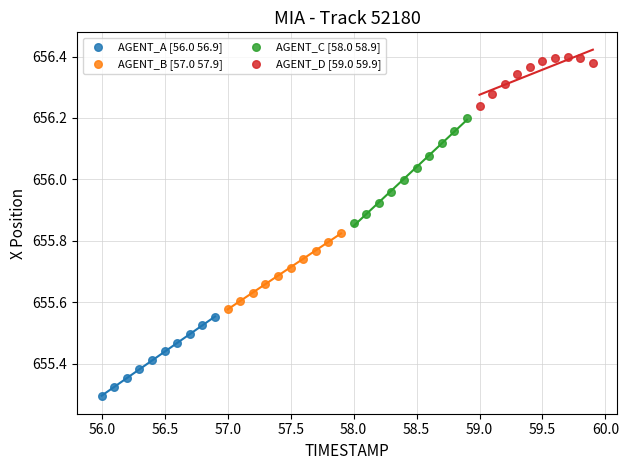

Which series has the largest Y range (max minus min)?

AGENT_C [58.0 58.9]